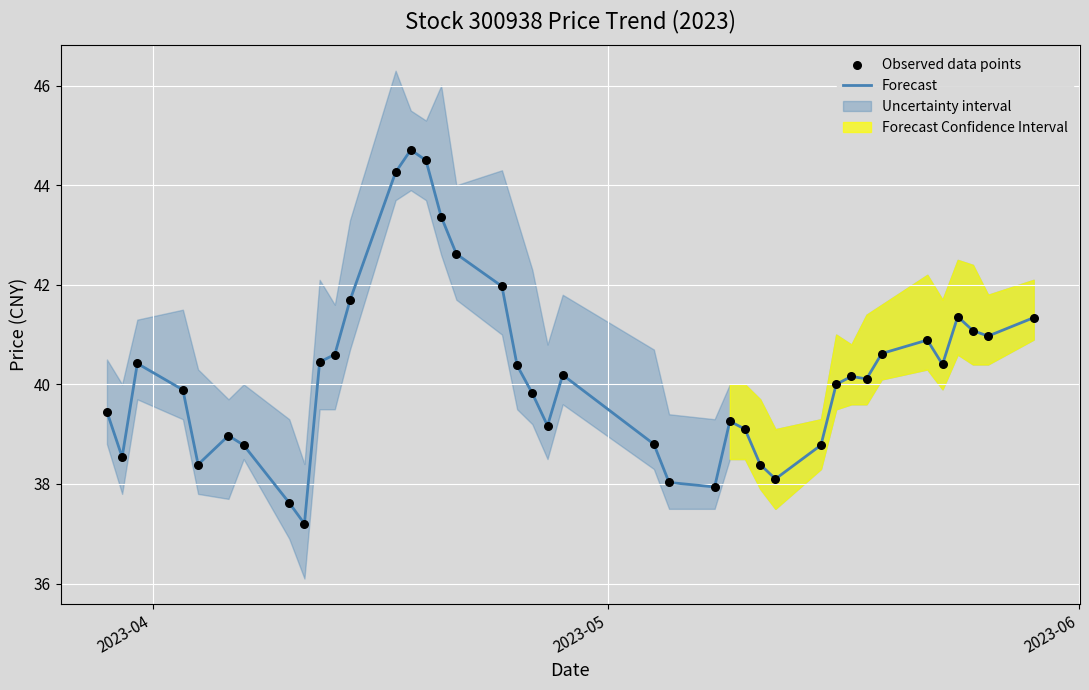

Is the value of Forecast at 35 greater than the value of Observed data points at 28?

Yes